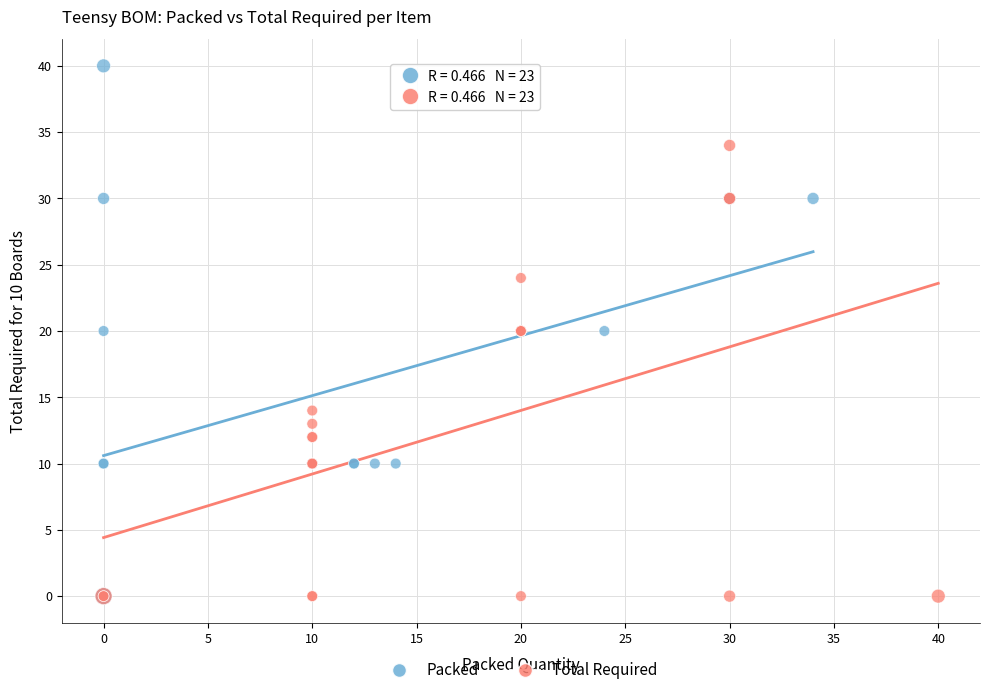

What are all the series names shown in the legend?

Packed, Total Required